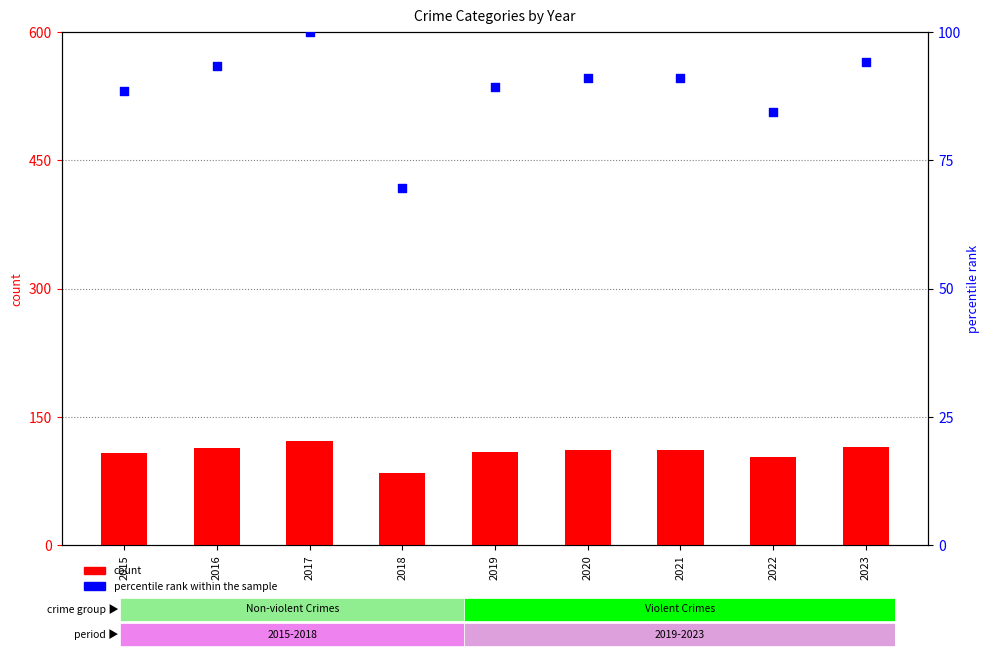

Which series has the largest total across all categories?

count